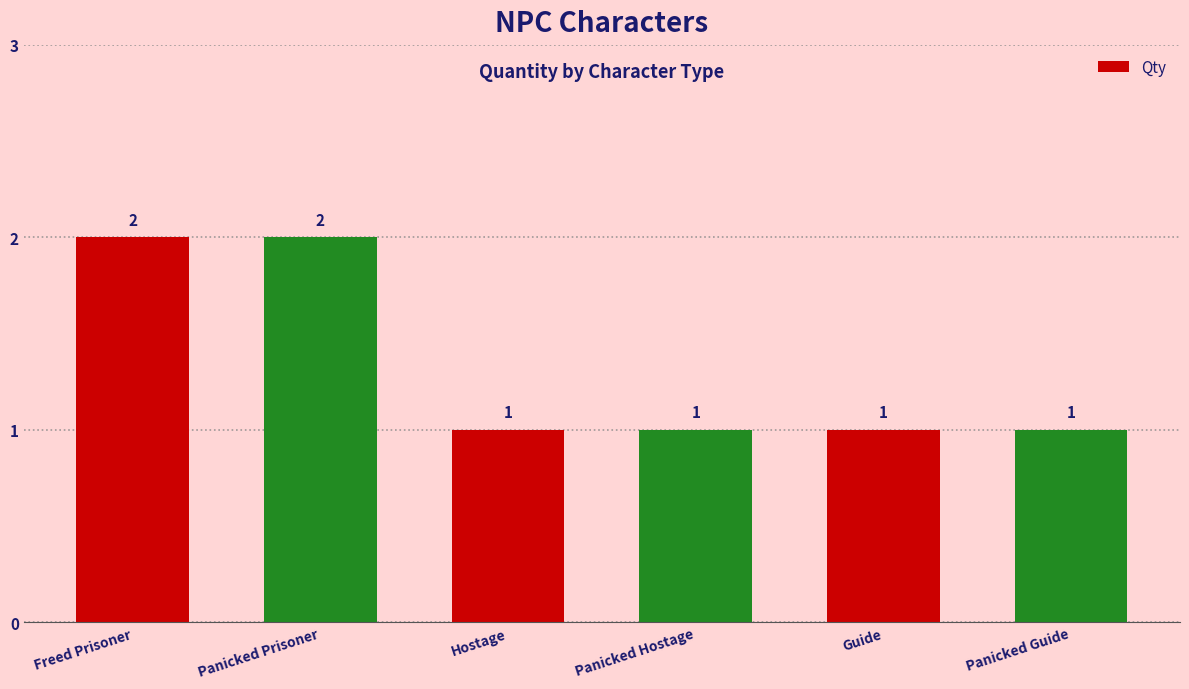

How many bars are there in total?

6